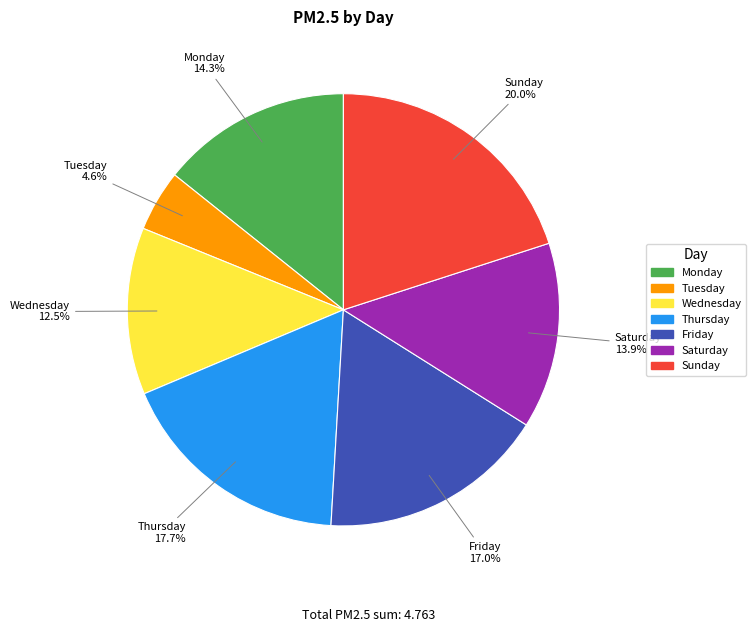

The Saturday slice represents 6% of the pie. True or false?

False